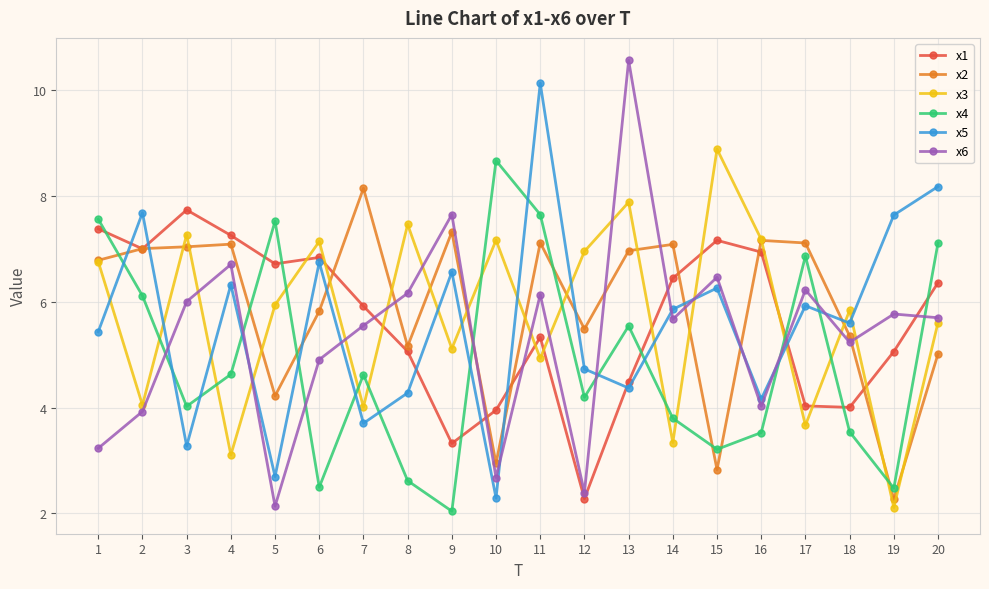

Where do x3 and x1 first cross each other?

5 and 6